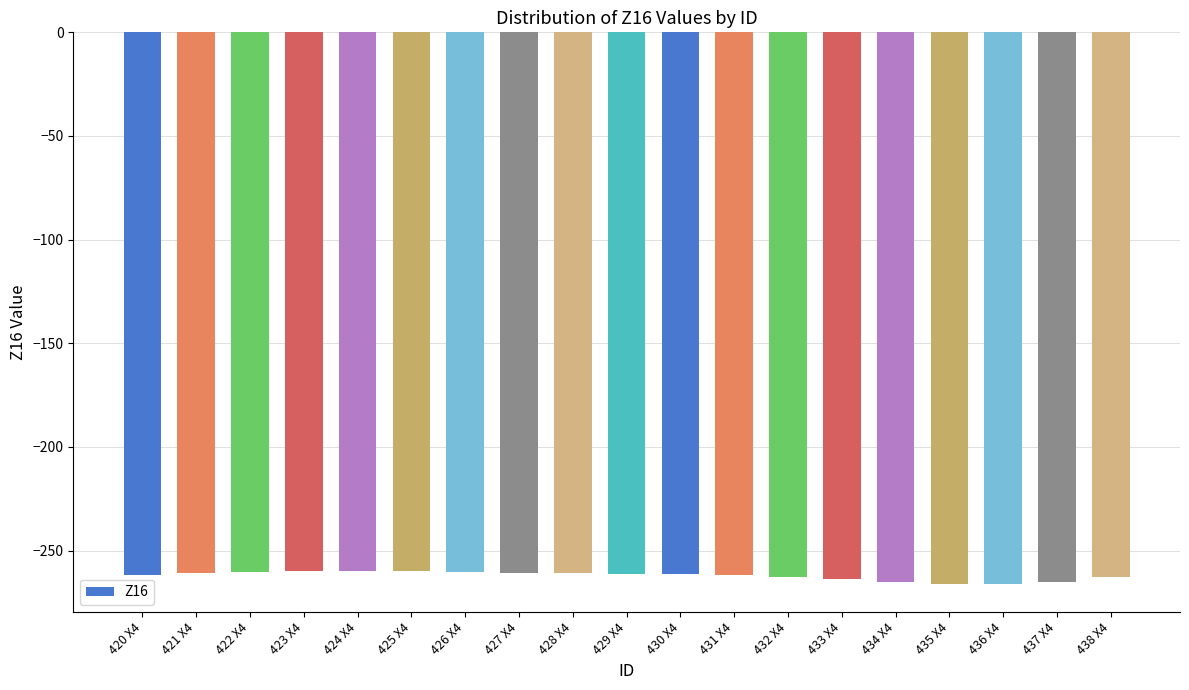

Does the chart contain stacked bars?

No